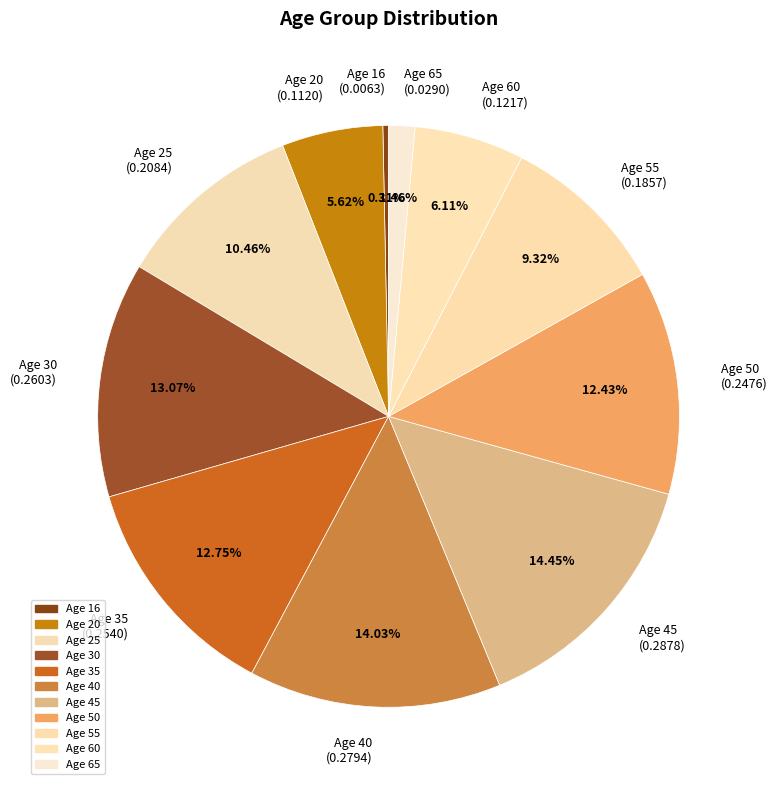

What is the smallest slice in the pie chart?

Age 16 (0.0063)